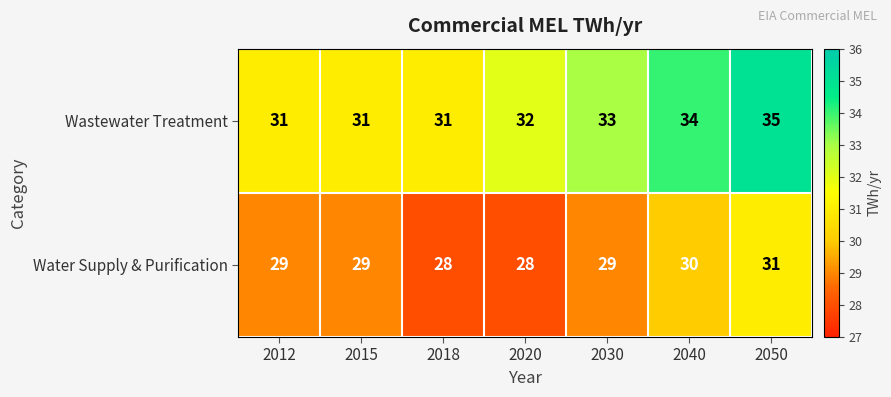

Count the Water Supply & Purification values in the range 28 to 30.

6